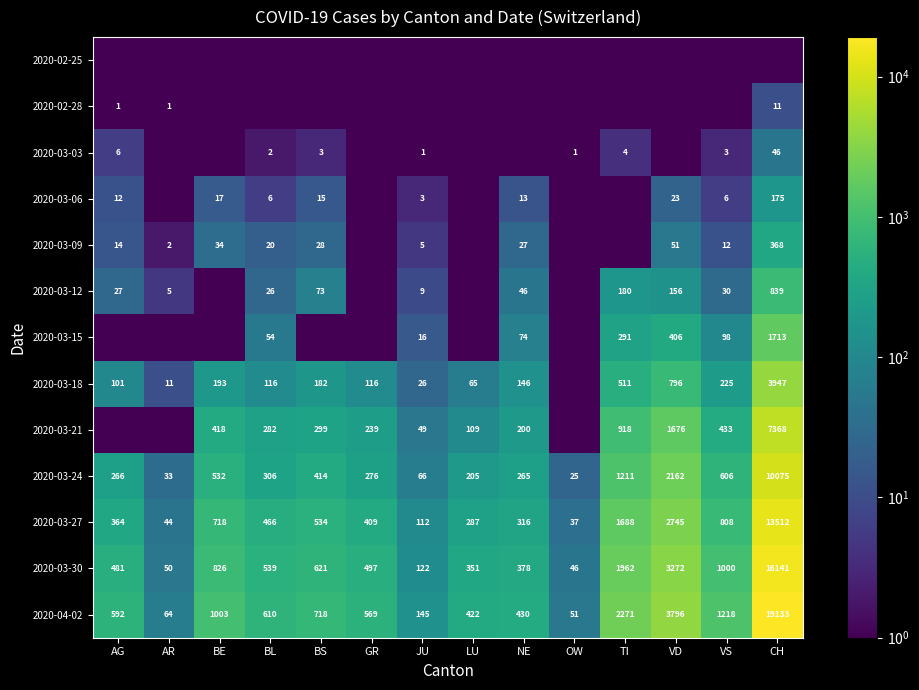

What is the sum of the 2020-03-30 values at BL and AR?

589.0